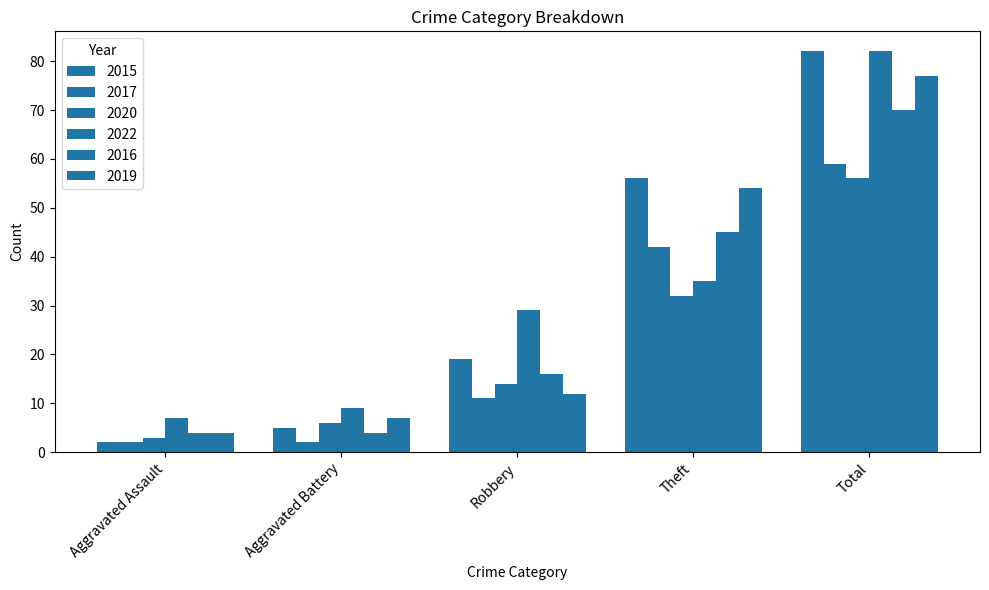

What is the difference between the maximum and minimum values in the 2022 series?

75